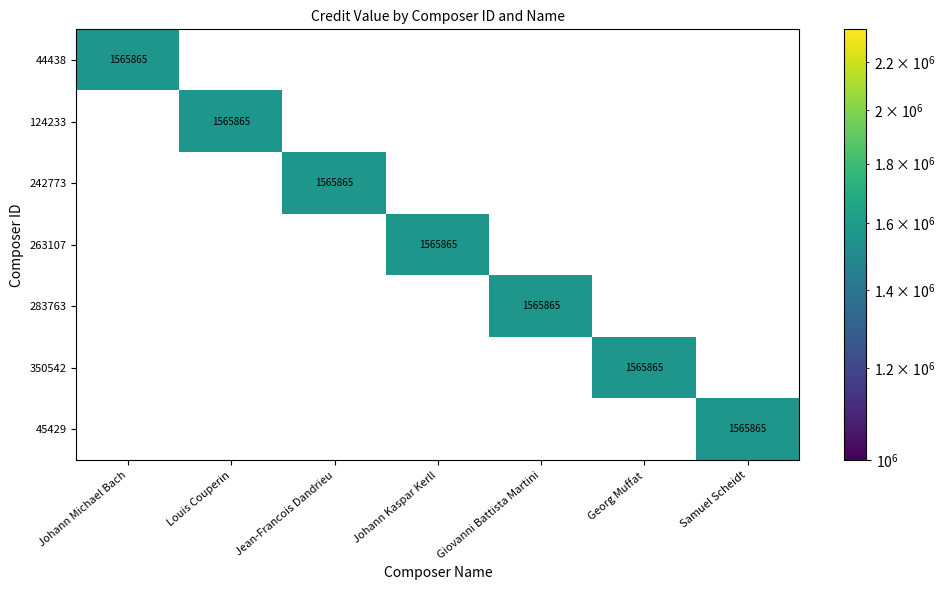

What is the sum of all 44438 values?

1565865